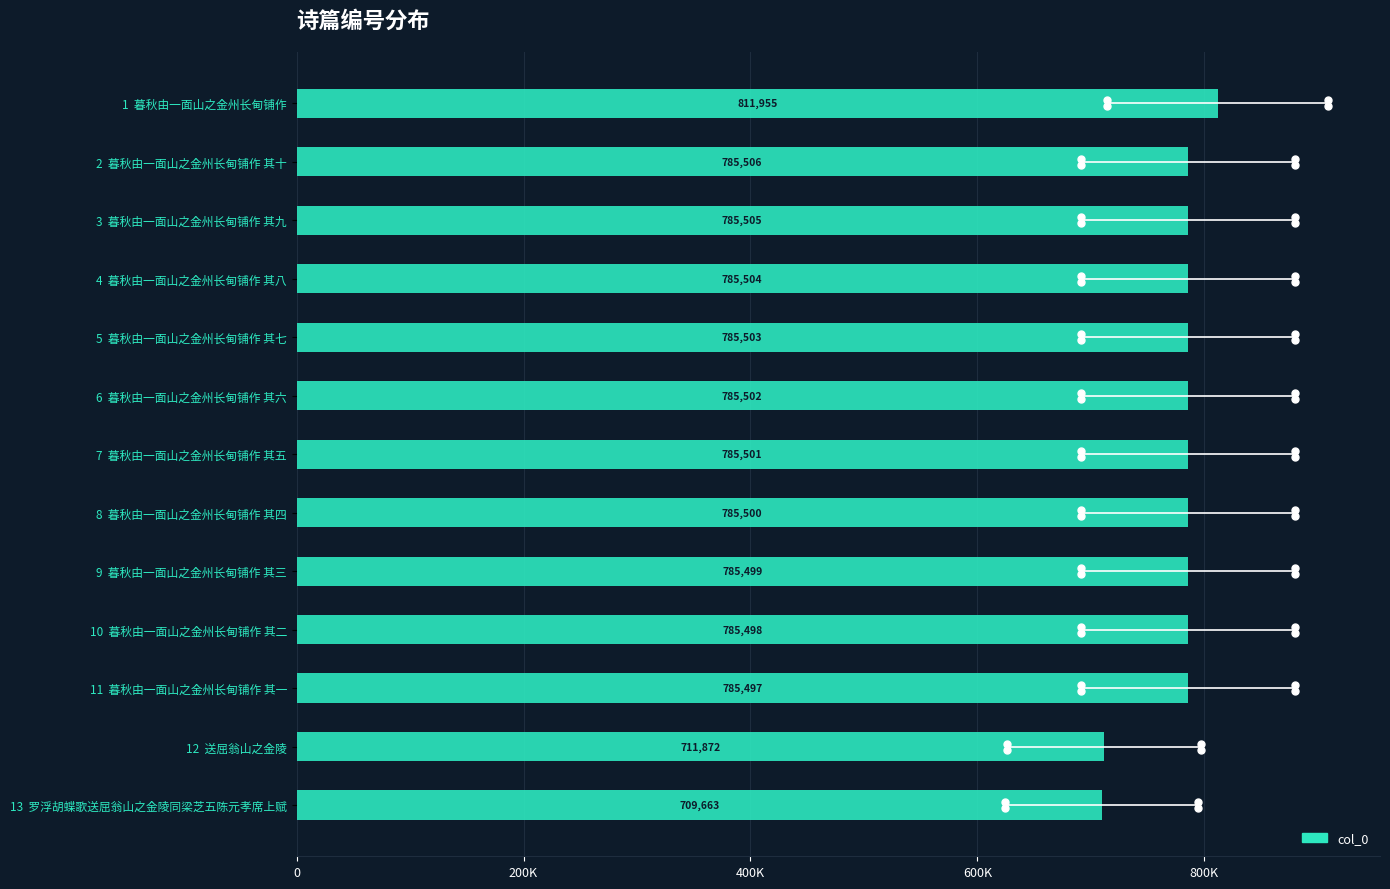

Is it true that the value at 11 暮秋由一面山之金州长甸铺作 其一 is 1411155?

False